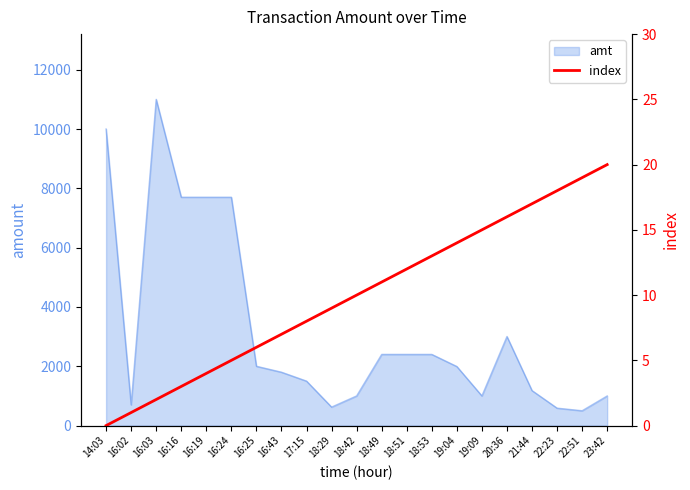

The value at 19:04 is 24. True or false?

False